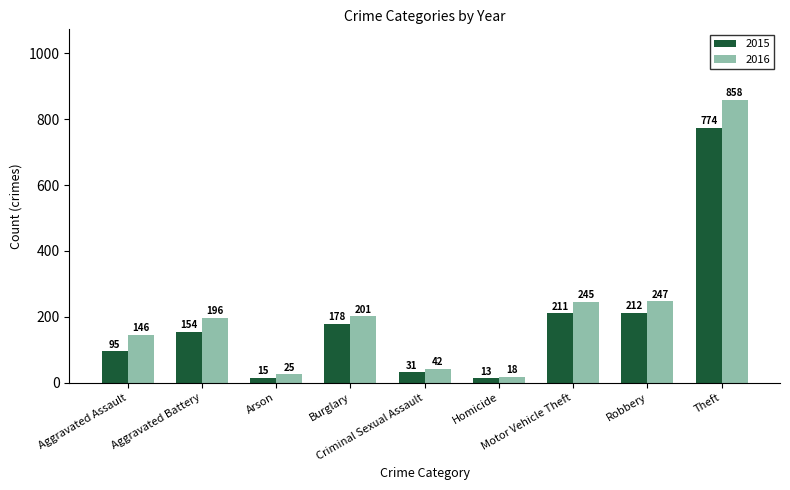

Which series has the largest total across all categories?

2016